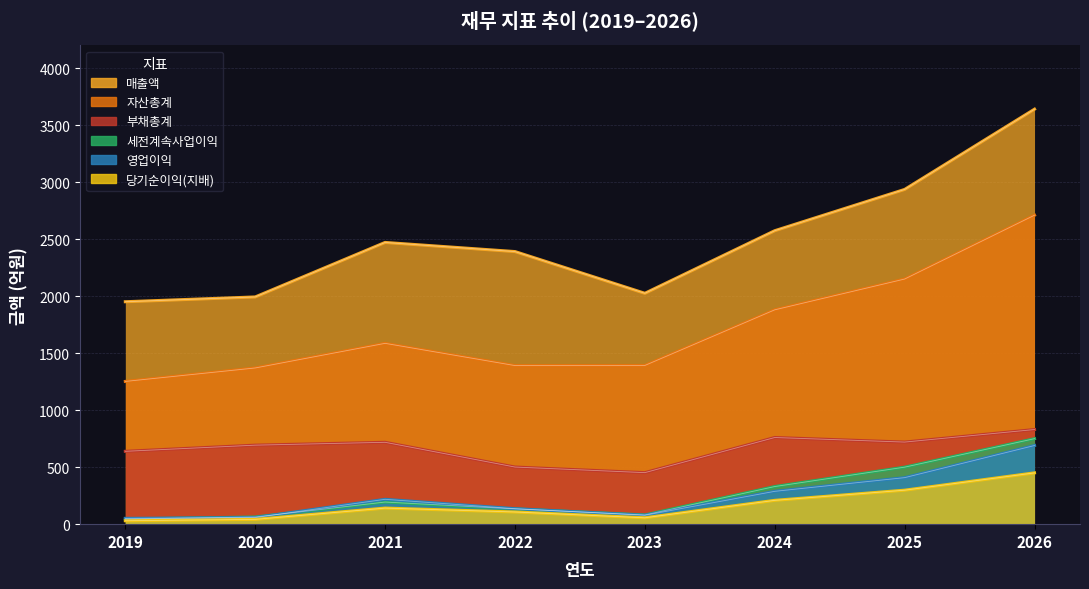

Is the value of 당기순이익(지배) at 2022 greater than the value of 자산총계 at 2025?

No